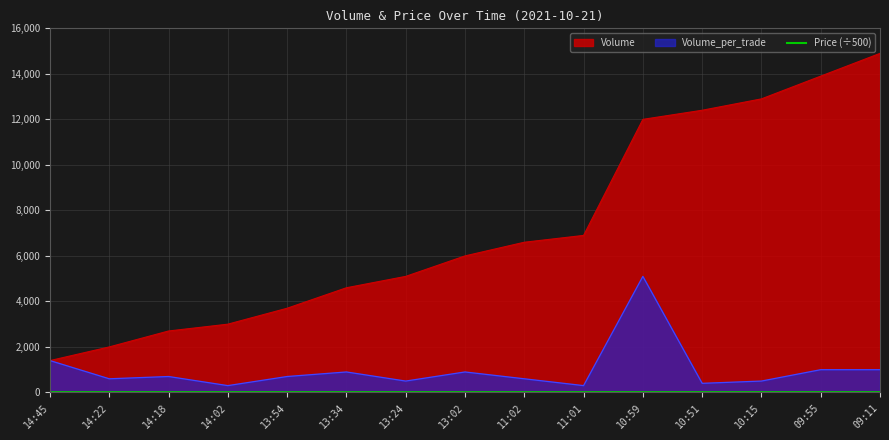

Which series has the widest spread of values?

Volume